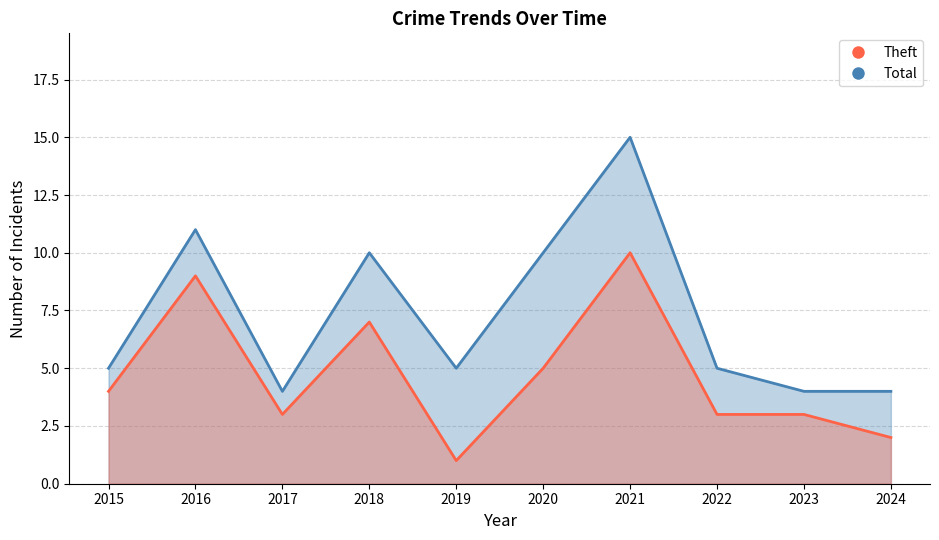

At how many categories does at least one series exceed 11?

1